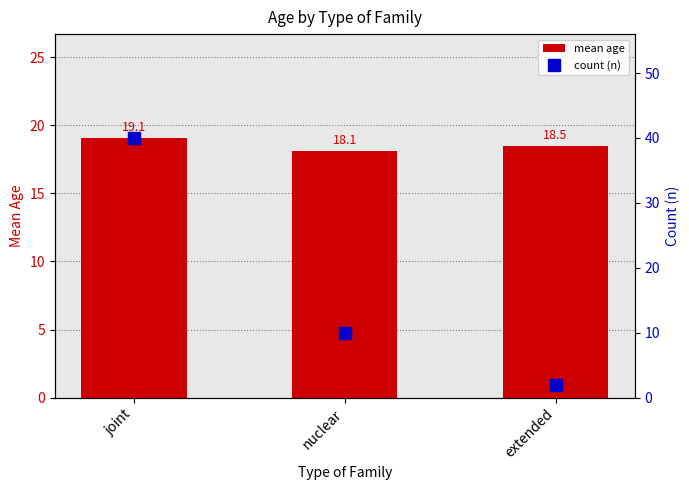

Which category has the highest value in the count (n) series?

joint